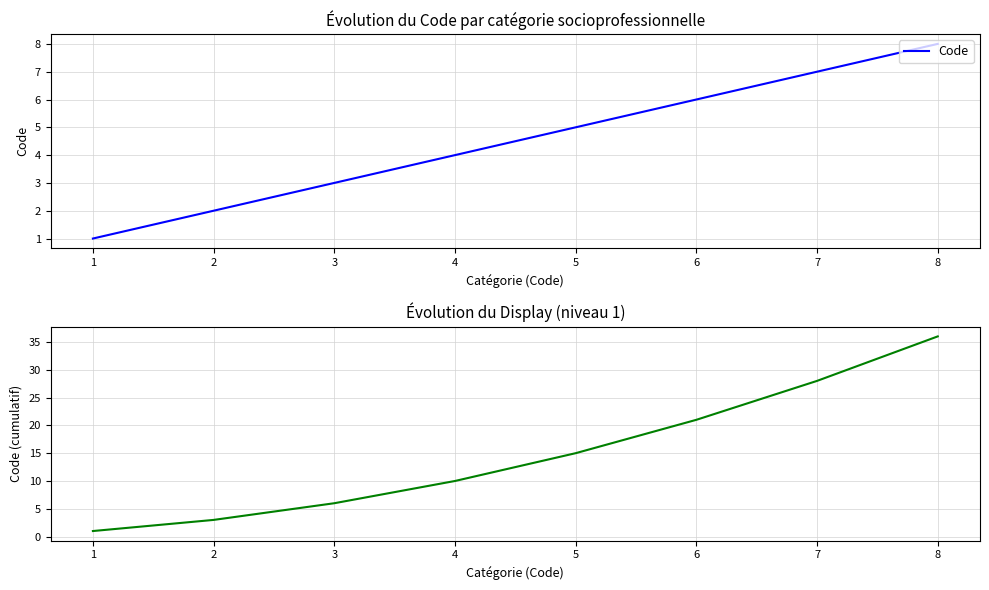

What is the value of the Code cumulatif point at the 7th from the left?

28